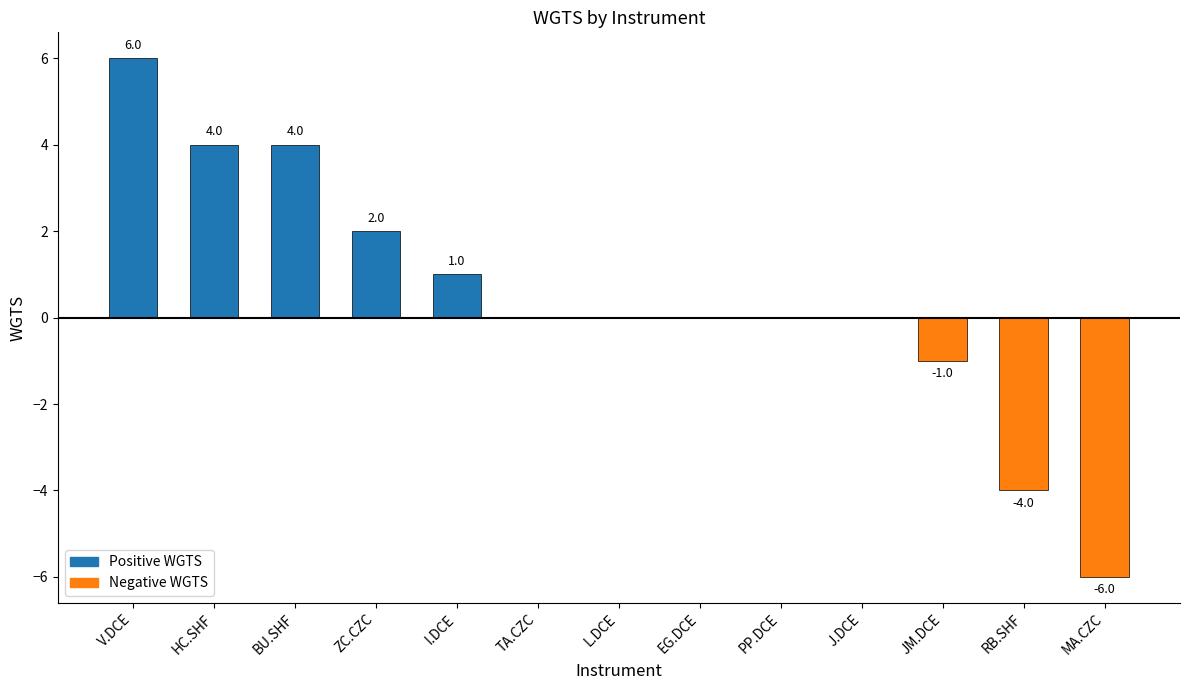

What is the sum of all Positive WGTS values?

17